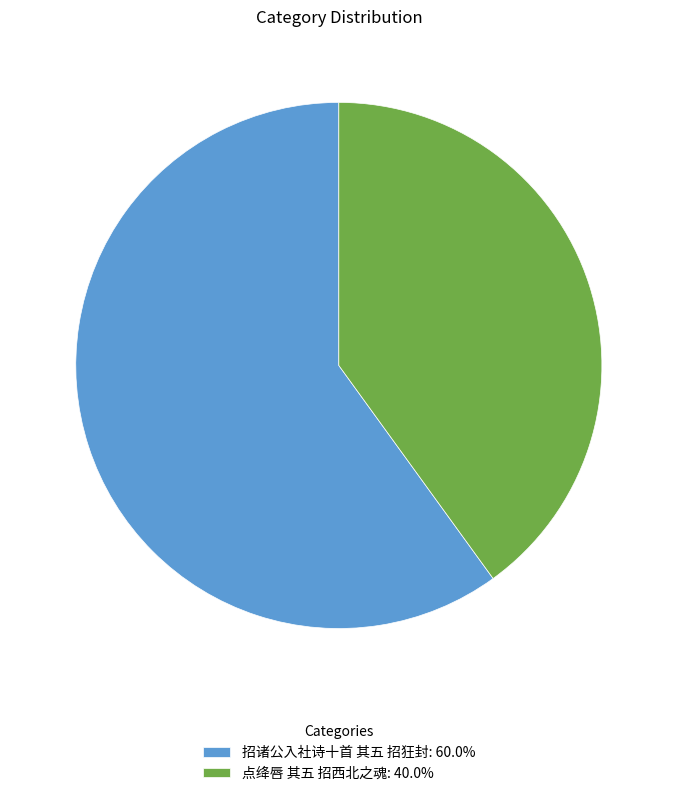

Approximately how many times larger is the value at 招诸公入社诗十首 其五 招狂封: 60.0% compared to 点绛唇 其五 招西北之魂: 40.0%?

1.5